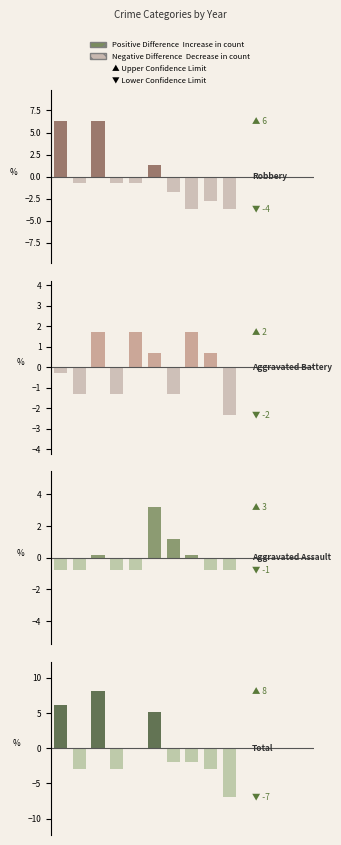

The Total series shows 23 at 2015. True or false?

False